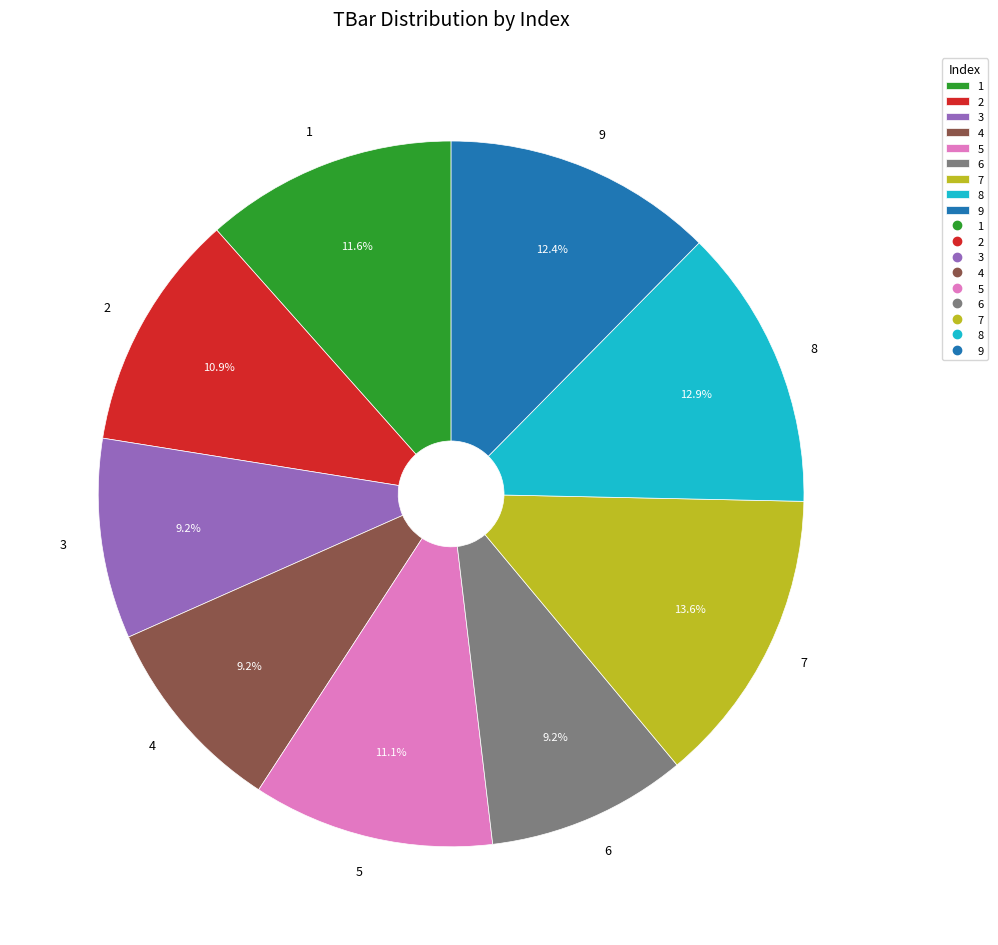

Count the number of slices in the pie.

9